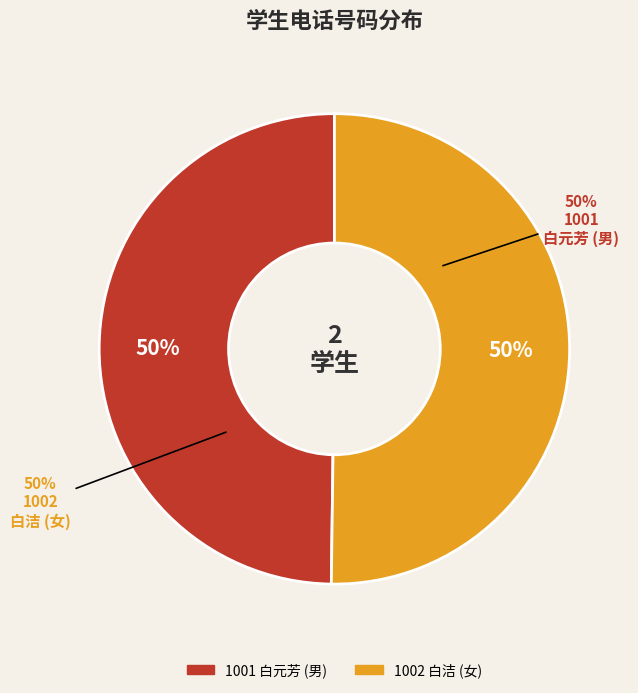

Which category has the biggest portion of the pie?

1002 白洁 (女)